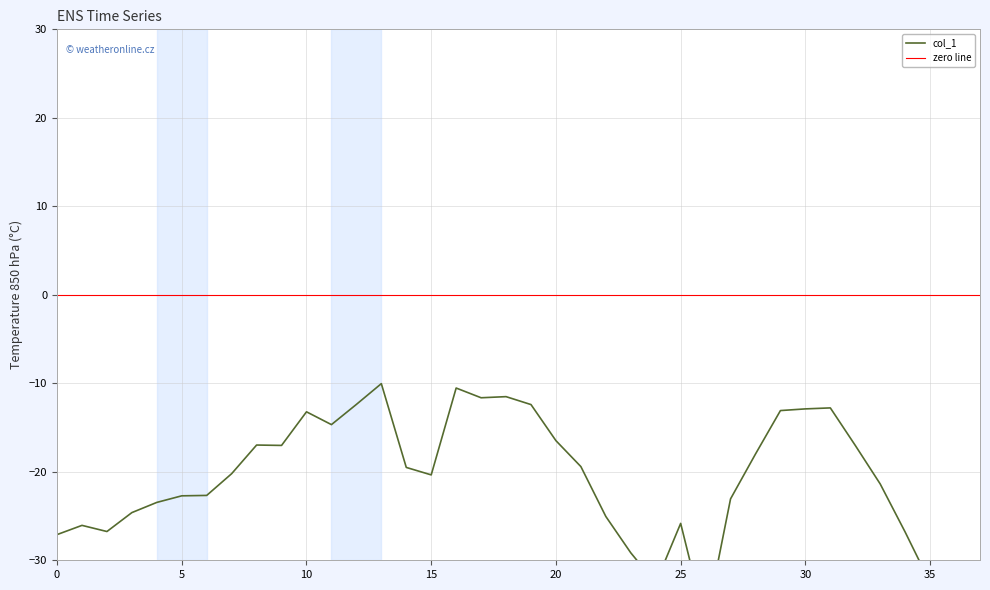

What is the minimum value shown in the chart?

-48.5